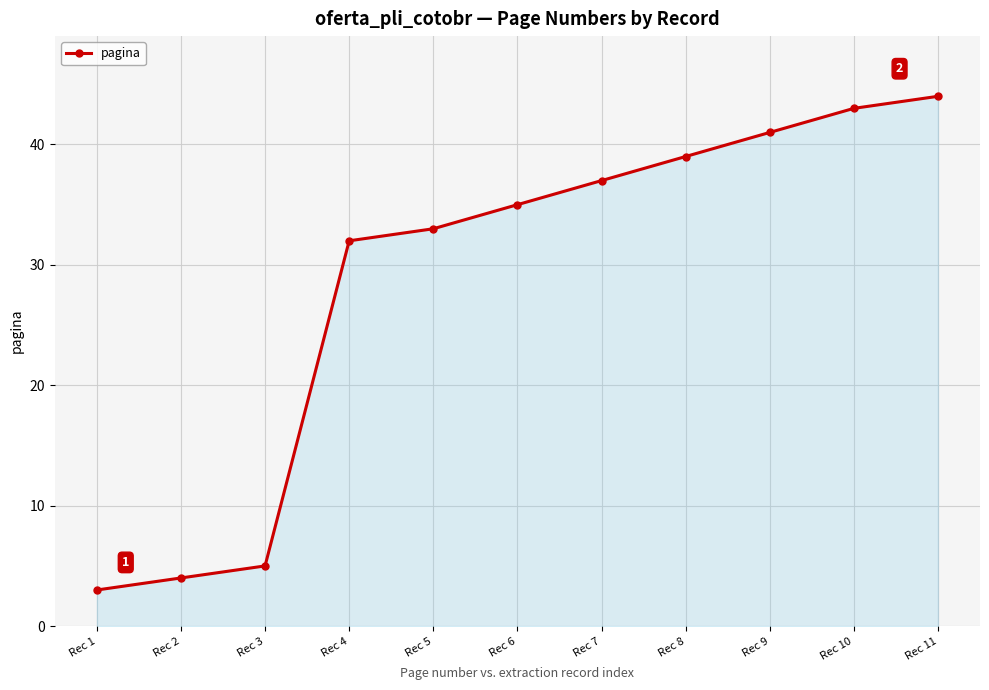

Reading left to right, transcribe all the data shown in this chart.

3	4	5	32	33	35	37	39	41	43	44